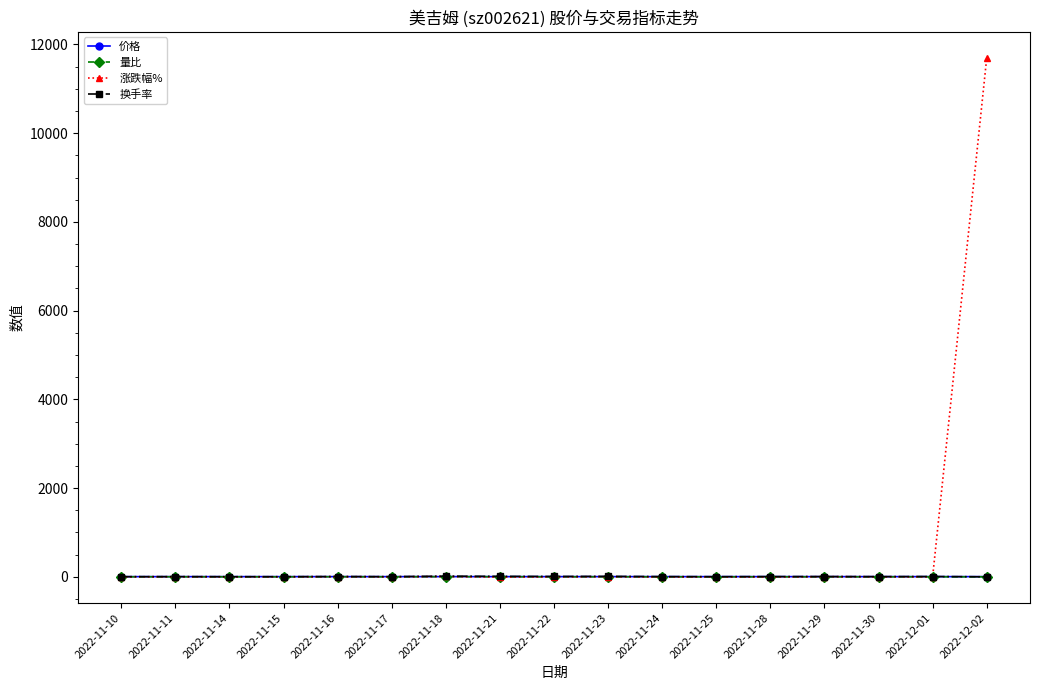

What is the maximum value shown in the chart?

11697.0